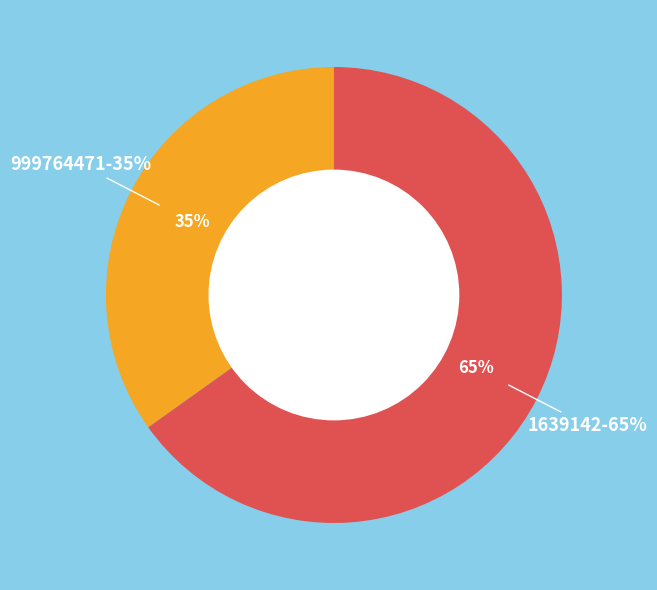

Which category accounts for the majority?

1639142